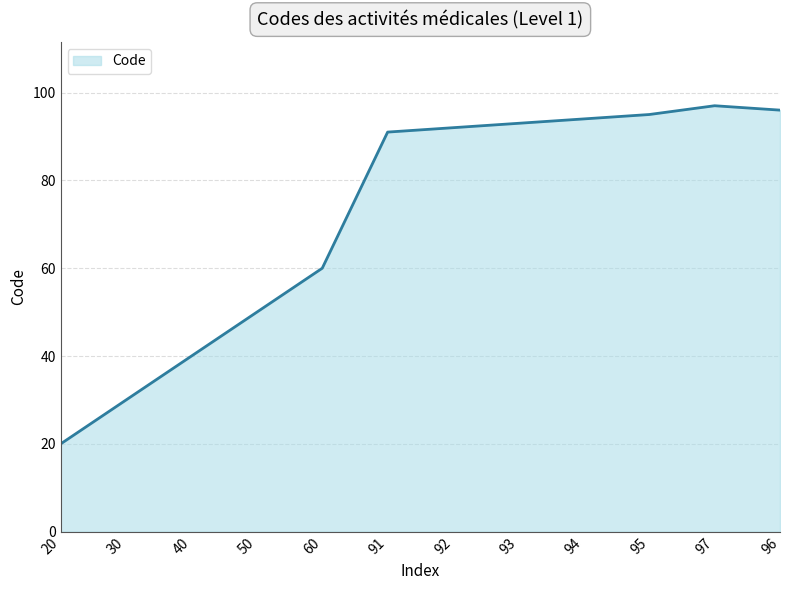

What is the ratio of the value at 93 to the value at 92?

1.0